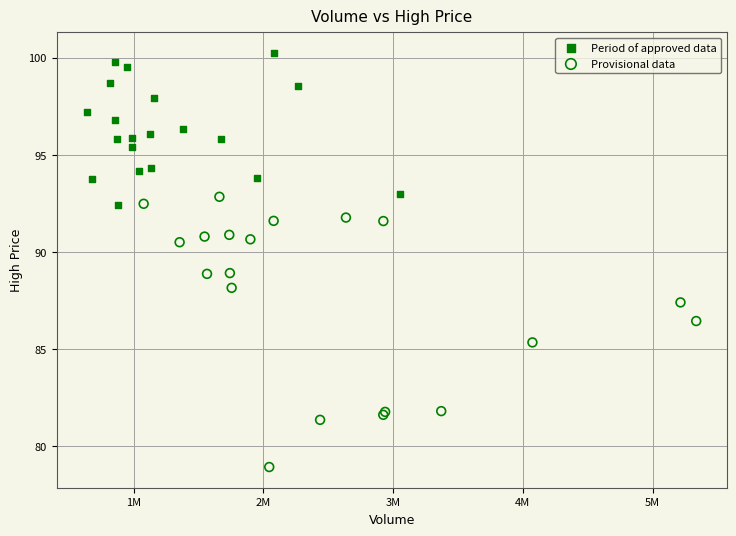

Which series contains the highest Y value?

Period of approved data